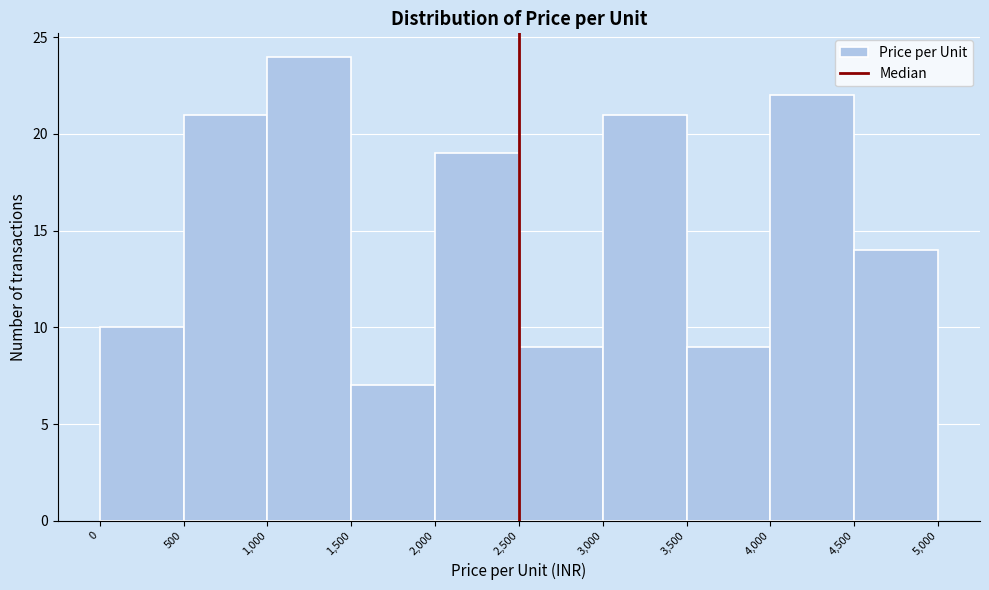

Which range on the x-axis has the tallest bar?

1,000 to 1,500